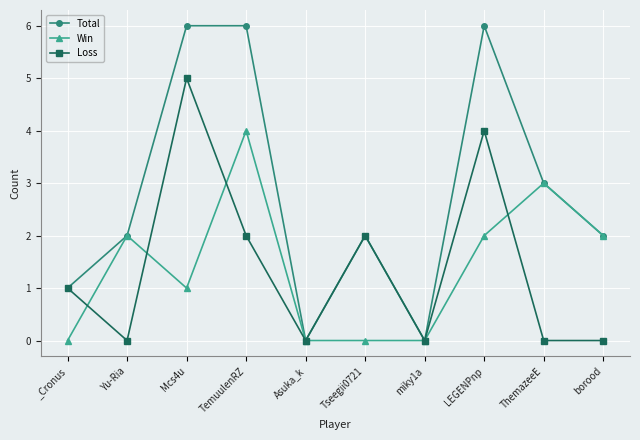

What is the difference between the highest and lowest values at LEGENPnp?

4